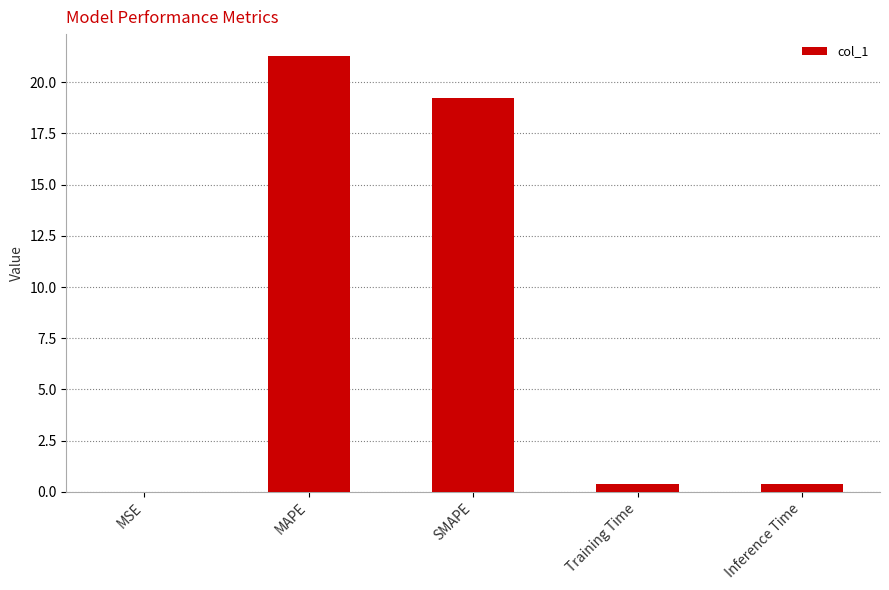

At which label is the value closest to 10?

SMAPE